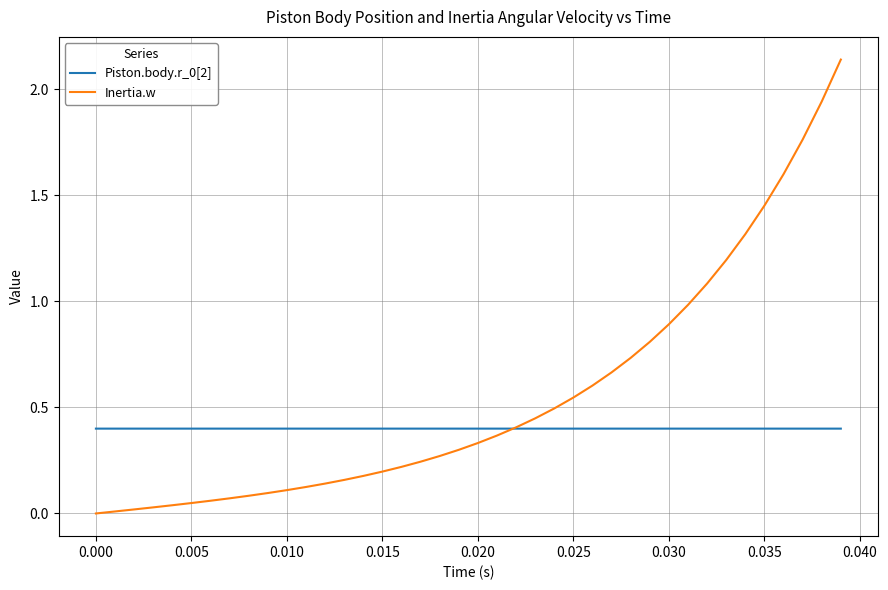

Which series has the largest range (max minus min)?

Inertia.w